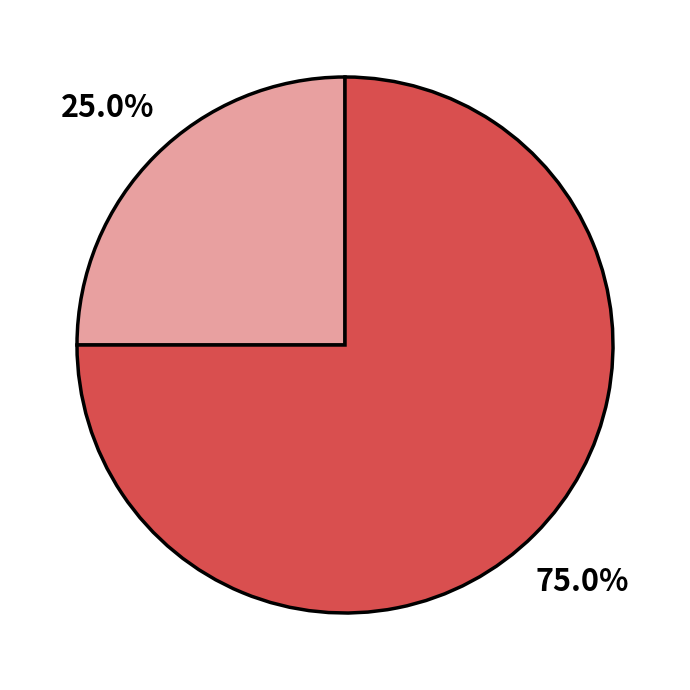

To the nearest percent, what is the difference between the largest and smallest slice percentages?

50%